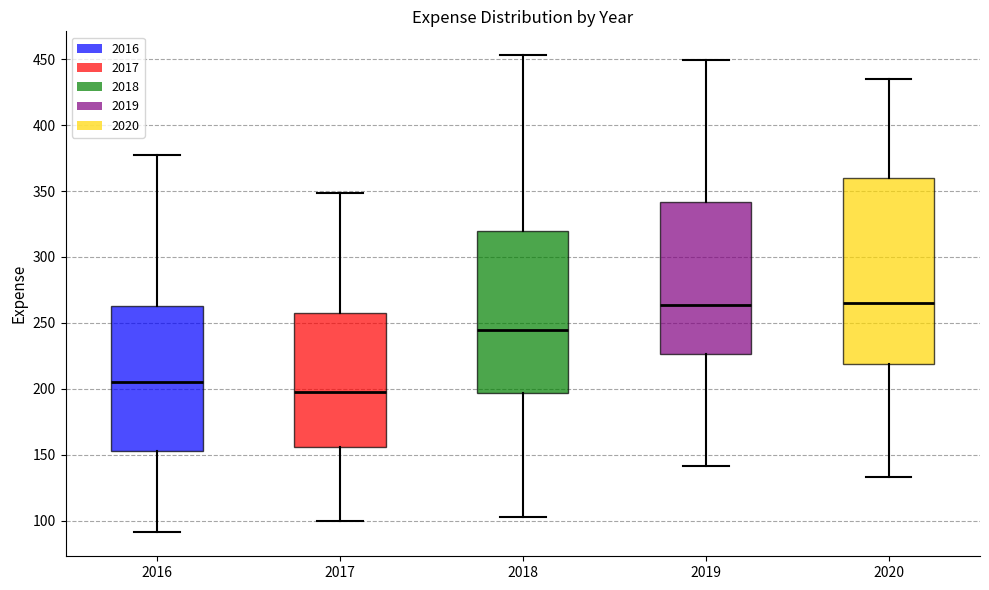

Reading left to right, read every box against the y-axis: the position of its median line, the range the box covers, and the ends of its whiskers. The values are not printed on the chart, so give them approximately, as read against the axis.

2016: median 205, box 155 to 265, whiskers 90 to 380
2017: median 200, box 155 to 255, whiskers 100 to 350
2018: median 245, box 195 to 320, whiskers 105 to 455
2019: median 265, box 225 to 340, whiskers 140 to 450
2020: median 265, box 220 to 360, whiskers 135 to 435